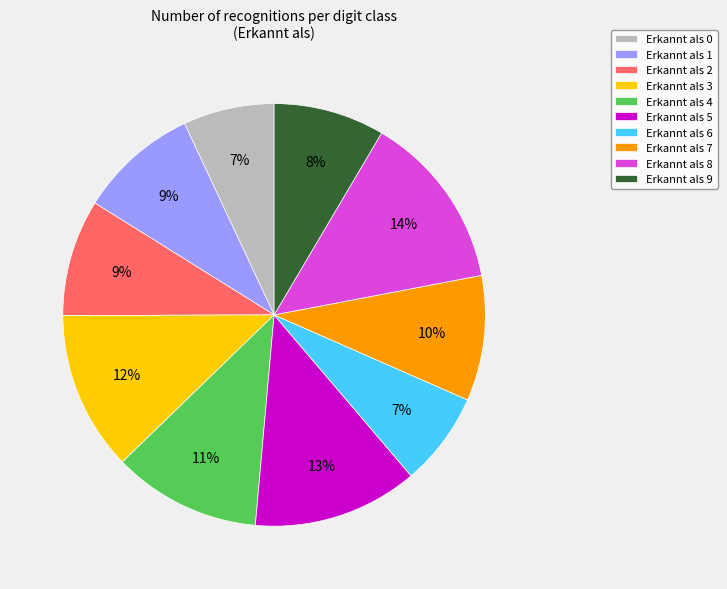

Is it true that Erkannt als 8 is 14% of the pie?

True